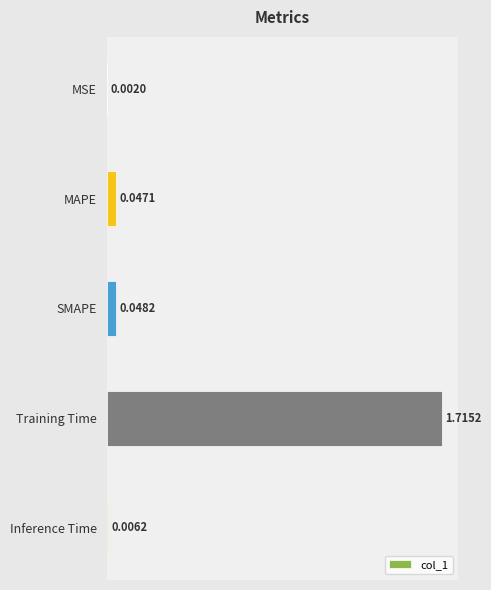

At which label is the value closest to 0?

MSE